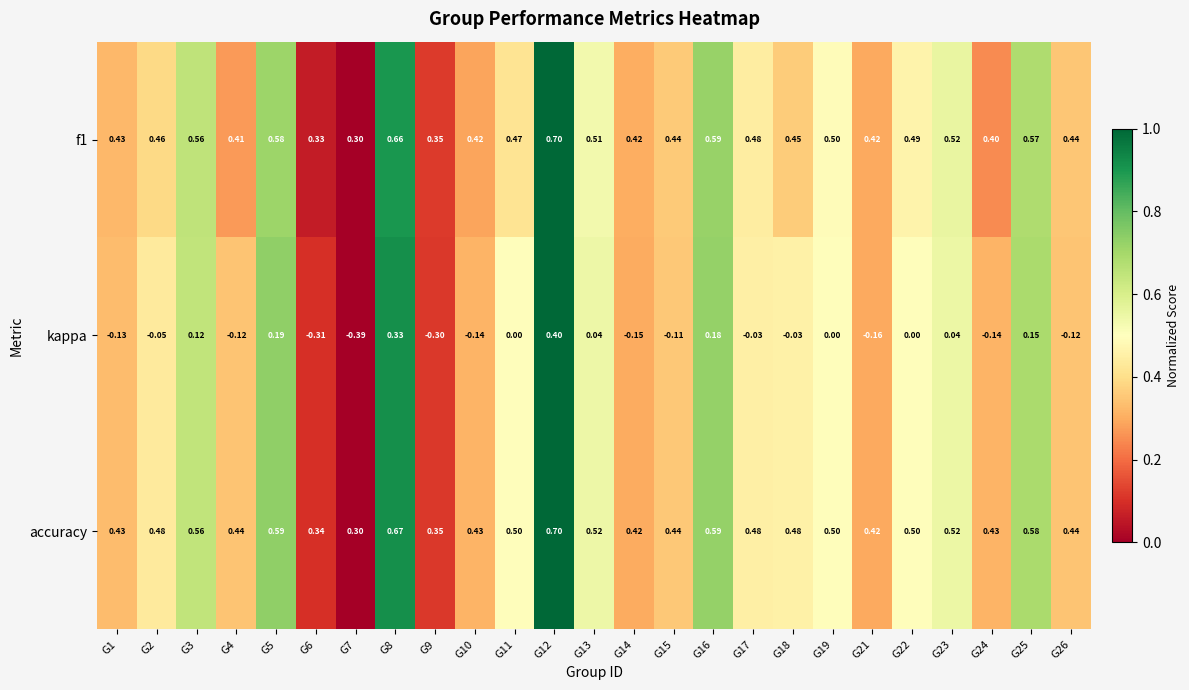

Is the value of accuracy at G5 greater than the value of f1 at G23?

Yes